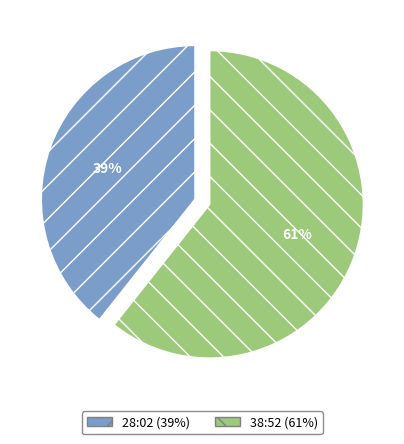

Is the sum of 38:52 and 28:02 greater than half?

Yes